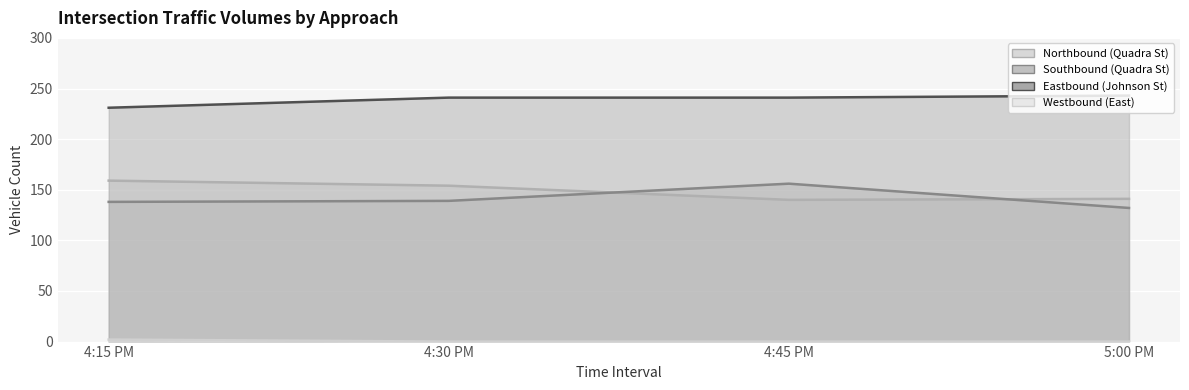

At which category does the chart reach its peak across all series?

5:00 PM